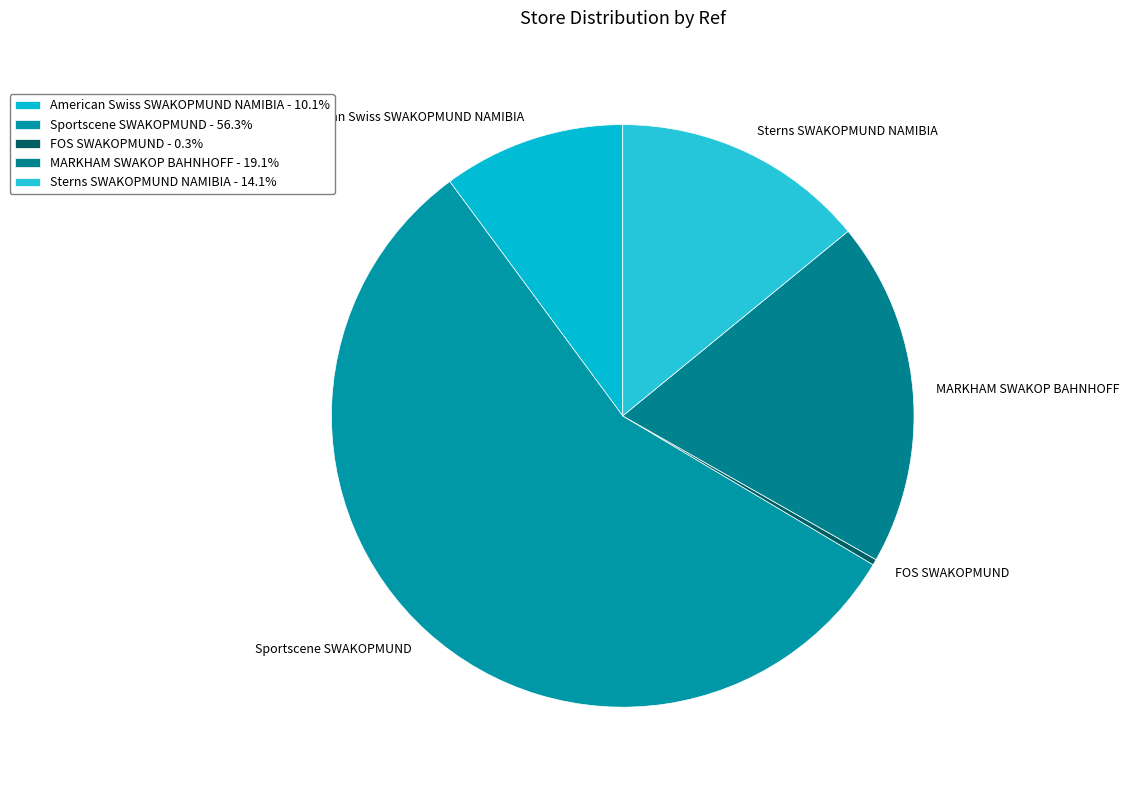

Rank the categories by value from highest to lowest.

Sportscene SWAKOPMUND, MARKHAM SWAKOP BAHNHOFF, Sterns SWAKOPMUND NAMIBIA, American Swiss SWAKOPMUND NAMIBIA, FOS SWAKOPMUND